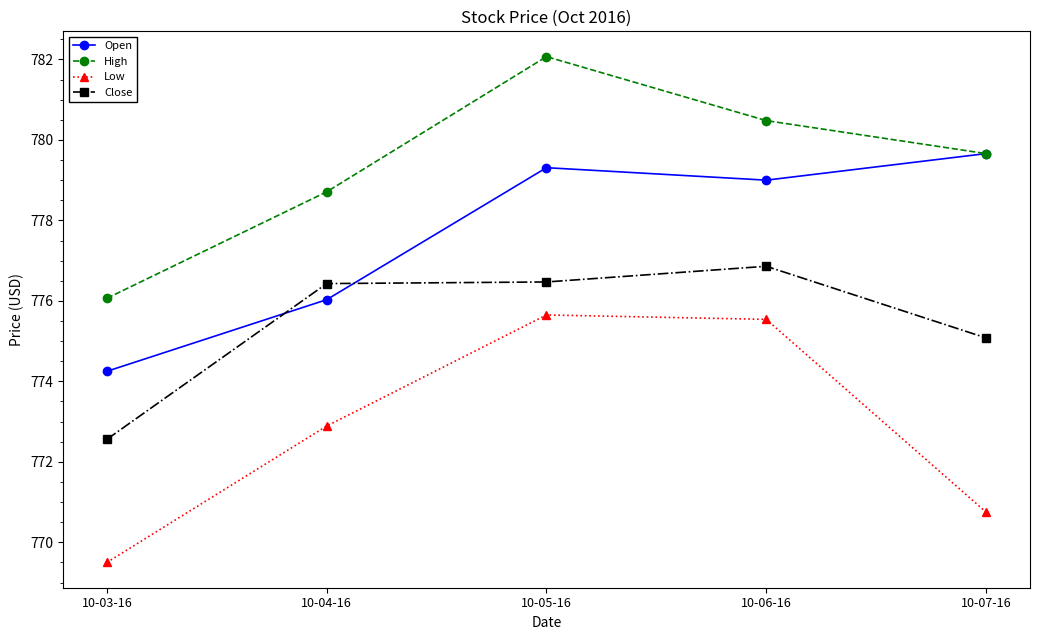

Does the chart display data point markers on the line(s)?

Yes